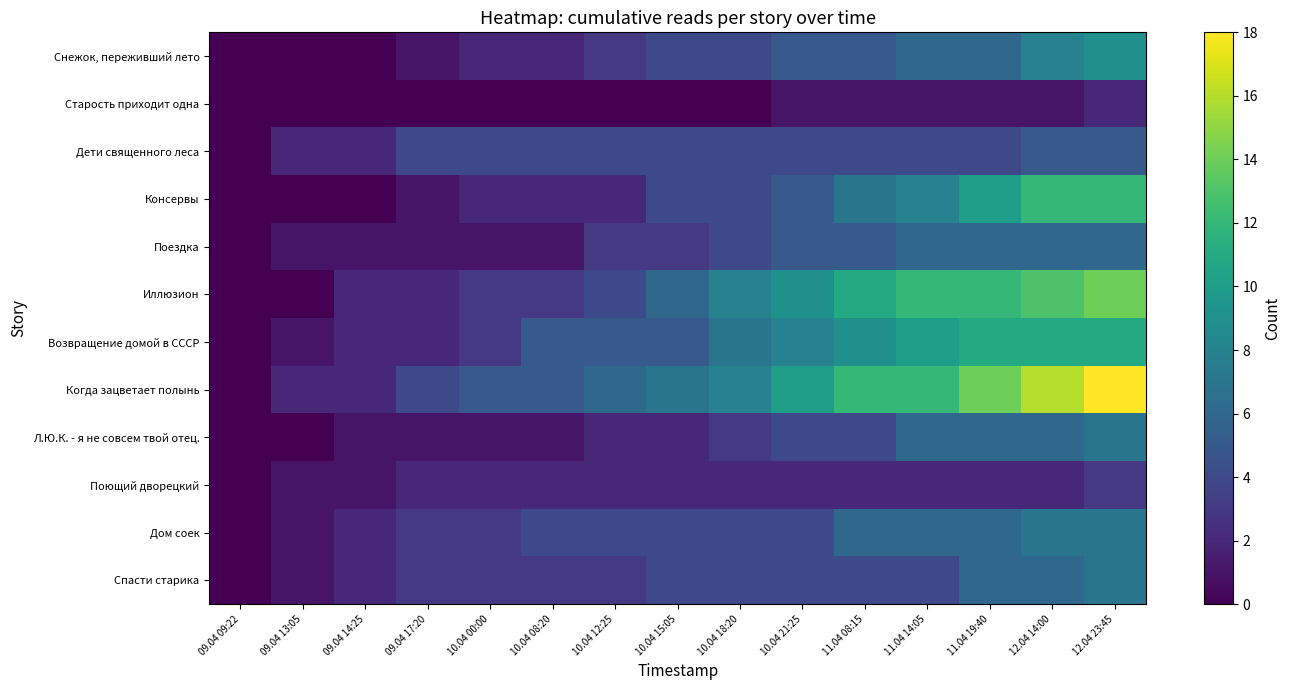

Reading left to right, what are all the values shown in this chart?

Снежок, переживший лето: 09.04 09:22=0	09.04 13:05=0	09.04 14:25=0	09.04 17:20=1	10.04 00:00=2	10.04 08:20=2	10.04 12:25=3	10.04 15:05=4	10.04 18:20=4	10.04 21:25=5	11.04 08:15=5	11.04 14:05=6	11.04 19:40=6	12.04 14:00=8	12.04 23:45=9
Старость приходит одна: 09.04 09:22=0	09.04 13:05=0	09.04 14:25=0	09.04 17:20=0	10.04 00:00=0	10.04 08:20=0	10.04 12:25=0	10.04 15:05=0	10.04 18:20=0	10.04 21:25=1	11.04 08:15=1	11.04 14:05=1	11.04 19:40=1	12.04 14:00=1	12.04 23:45=2
Дети священного леса: 09.04 09:22=0	09.04 13:05=2	09.04 14:25=2	09.04 17:20=4	10.04 00:00=4	10.04 08:20=4	10.04 12:25=4	10.04 15:05=4	10.04 18:20=4	10.04 21:25=4	11.04 08:15=4	11.04 14:05=4	11.04 19:40=4	12.04 14:00=5	12.04 23:45=5
Консервы: 09.04 09:22=0	09.04 13:05=0	09.04 14:25=0	09.04 17:20=1	10.04 00:00=2	10.04 08:20=2	10.04 12:25=2	10.04 15:05=4	10.04 18:20=4	10.04 21:25=5	11.04 08:15=7	11.04 14:05=8	11.04 19:40=10	12.04 14:00=12	12.04 23:45=12
Поездка: 09.04 09:22=0	09.04 13:05=1	09.04 14:25=1	09.04 17:20=1	10.04 00:00=1	10.04 08:20=1	10.04 12:25=3	10.04 15:05=3	10.04 18:20=4	10.04 21:25=5	11.04 08:15=5	11.04 14:05=6	11.04 19:40=6	12.04 14:00=6	12.04 23:45=6
Иллюзион: 09.04 09:22=0	09.04 13:05=0	09.04 14:25=2	09.04 17:20=2	10.04 00:00=3	10.04 08:20=3	10.04 12:25=4	10.04 15:05=6	10.04 18:20=8	10.04 21:25=9	11.04 08:15=11	11.04 14:05=12	11.04 19:40=12	12.04 14:00=13	12.04 23:45=14
Возвращение домой в СССР: 09.04 09:22=0	09.04 13:05=1	09.04 14:25=2	09.04 17:20=2	10.04 00:00=3	10.04 08:20=5	10.04 12:25=5	10.04 15:05=5	10.04 18:20=7	10.04 21:25=8	11.04 08:15=9	11.04 14:05=10	11.04 19:40=11	12.04 14:00=11	12.04 23:45=11
Когда зацветает полынь: 09.04 09:22=0	09.04 13:05=2	09.04 14:25=2	09.04 17:20=4	10.04 00:00=5	10.04 08:20=5	10.04 12:25=6	10.04 15:05=7	10.04 18:20=8	10.04 21:25=10	11.04 08:15=12	11.04 14:05=12	11.04 19:40=14	12.04 14:00=16	12.04 23:45=18
Л.Ю.К. - я не совсем твой отец.: 09.04 09:22=0	09.04 13:05=0	09.04 14:25=1	09.04 17:20=1	10.04 00:00=1	10.04 08:20=1	10.04 12:25=2	10.04 15:05=2	10.04 18:20=3	10.04 21:25=4	11.04 08:15=4	11.04 14:05=6	11.04 19:40=6	12.04 14:00=6	12.04 23:45=7
Поющий дворецкий: 09.04 09:22=0	09.04 13:05=1	09.04 14:25=1	09.04 17:20=2	10.04 00:00=2	10.04 08:20=2	10.04 12:25=2	10.04 15:05=2	10.04 18:20=2	10.04 21:25=2	11.04 08:15=2	11.04 14:05=2	11.04 19:40=2	12.04 14:00=2	12.04 23:45=3
Дом соек: 09.04 09:22=0	09.04 13:05=1	09.04 14:25=2	09.04 17:20=3	10.04 00:00=3	10.04 08:20=4	10.04 12:25=4	10.04 15:05=4	10.04 18:20=4	10.04 21:25=4	11.04 08:15=6	11.04 14:05=6	11.04 19:40=6	12.04 14:00=7	12.04 23:45=7
Спасти старика: 09.04 09:22=0	09.04 13:05=1	09.04 14:25=2	09.04 17:20=3	10.04 00:00=3	10.04 08:20=3	10.04 12:25=3	10.04 15:05=4	10.04 18:20=4	10.04 21:25=4	11.04 08:15=4	11.04 14:05=4	11.04 19:40=6	12.04 14:00=6	12.04 23:45=7